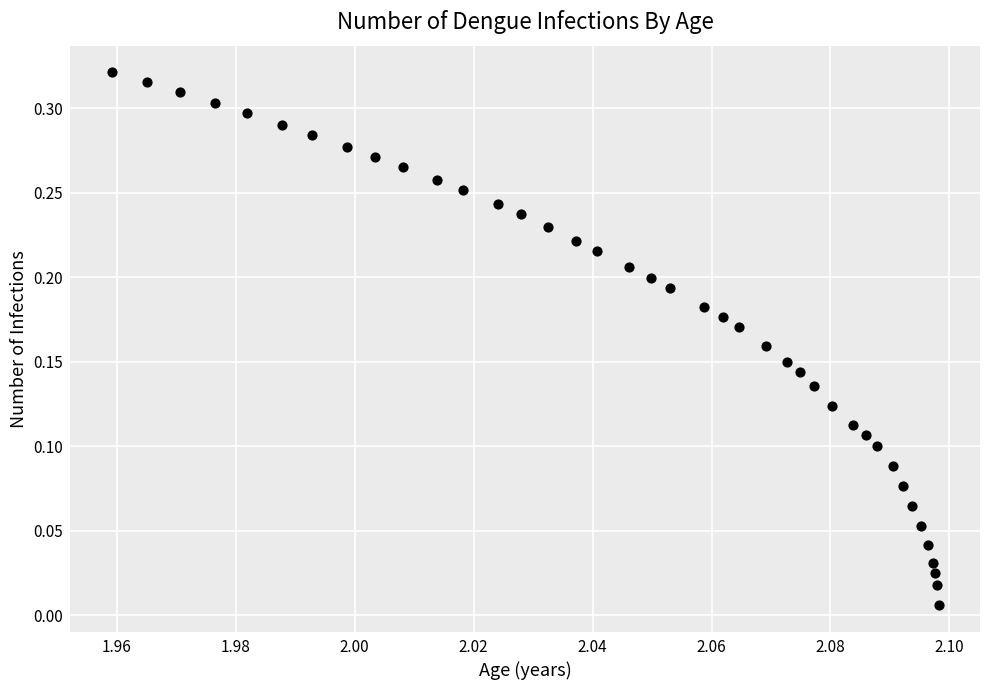

How many points are shown in the scatter plot?

40